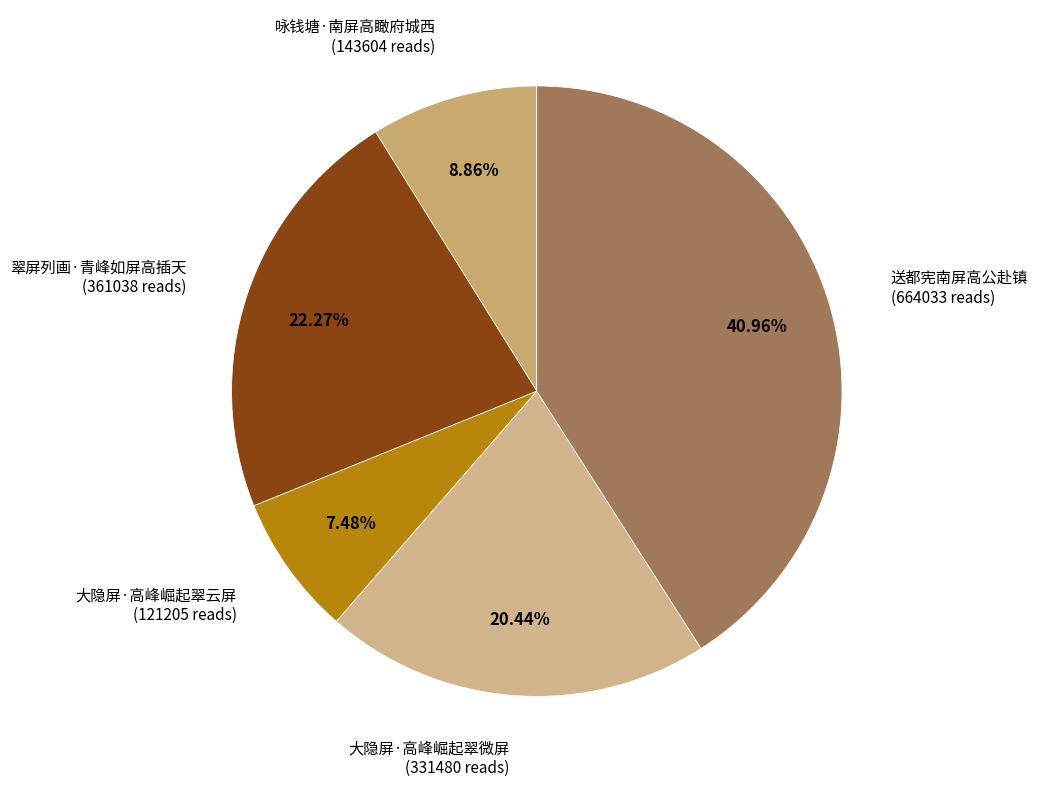

Rank the categories by value from highest to lowest.

送都宪南屏高公赴镇, 翠屏列画·青峰如屏高插天, 大隐屏·高峰崛起翠微屏, 咏钱塘·南屏高瞰府城西, 大隐屏·高峰崛起翠云屏